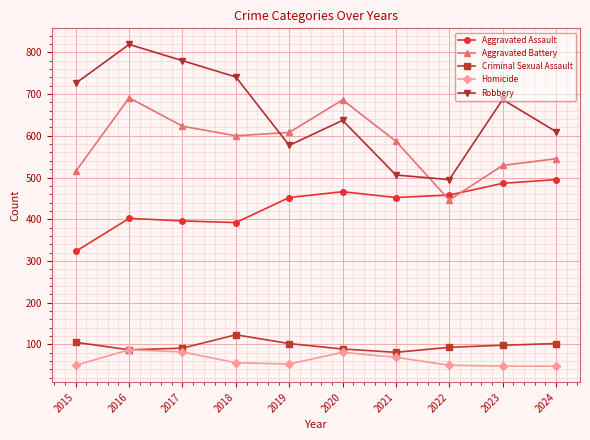

Which series changed the most between 2021 and 2022?

Aggravated Battery